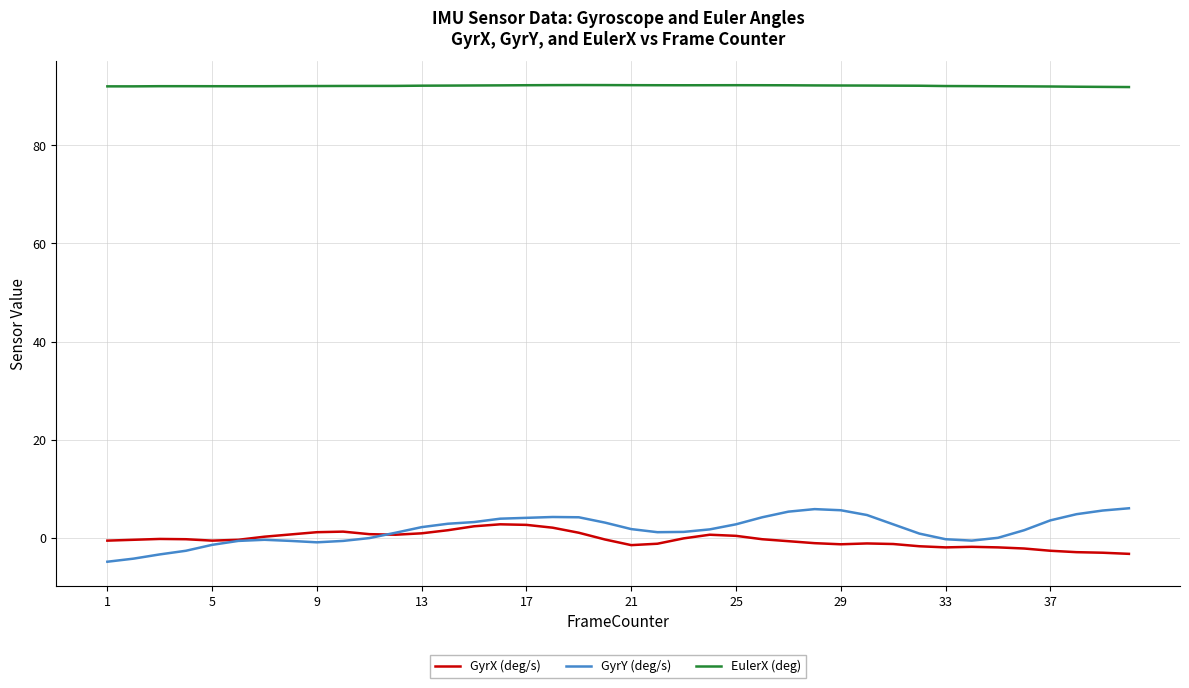

Which series has the widest spread of values?

GyrY (deg/s)